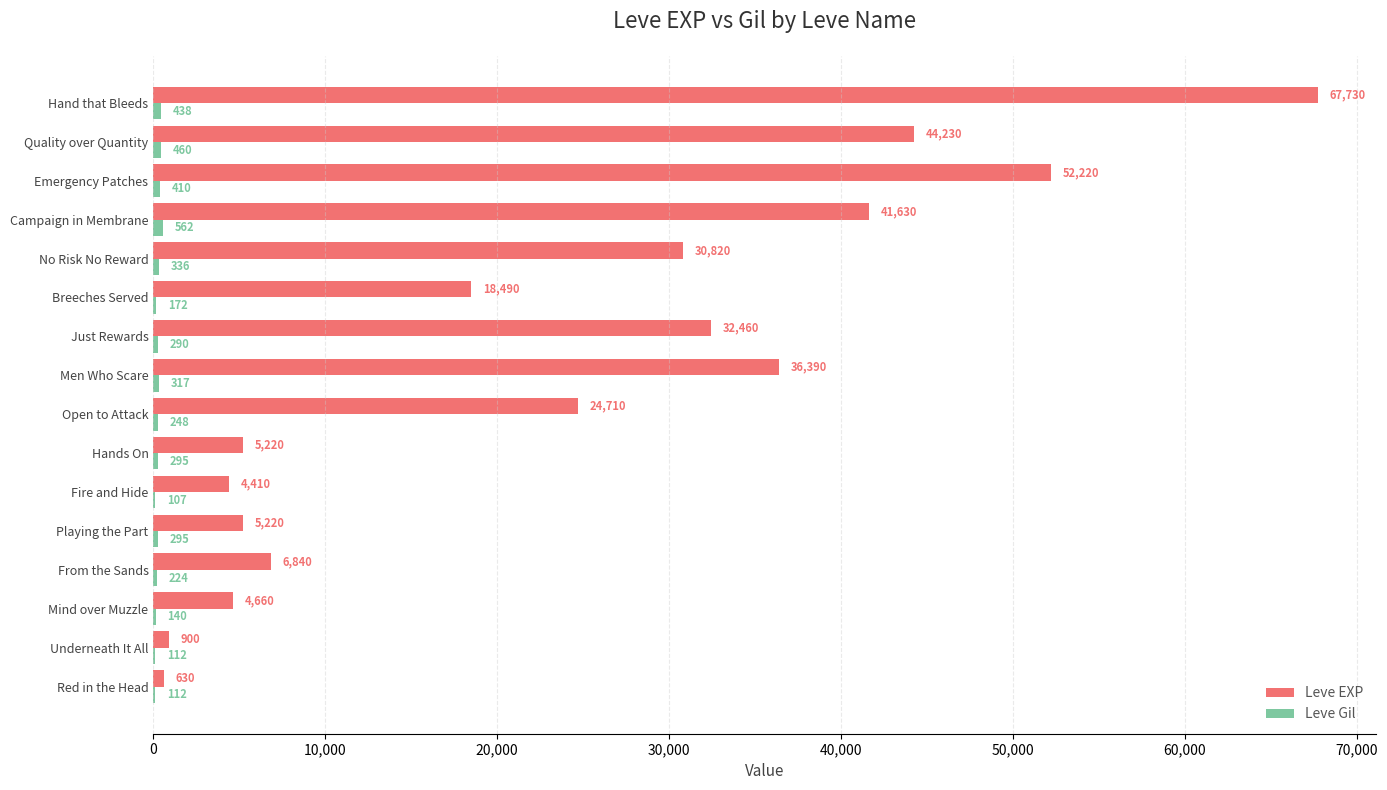

At which category is the sum across all series the highest?

Hand that Bleeds